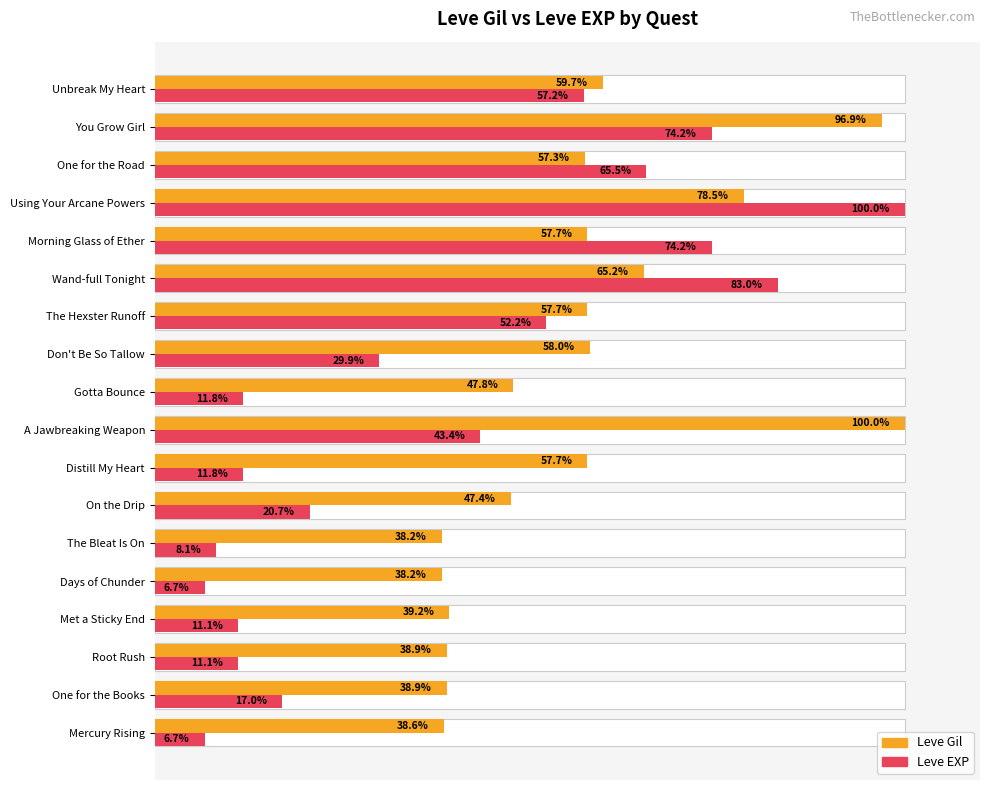

Which series has the largest total across all categories?

Leve Gil